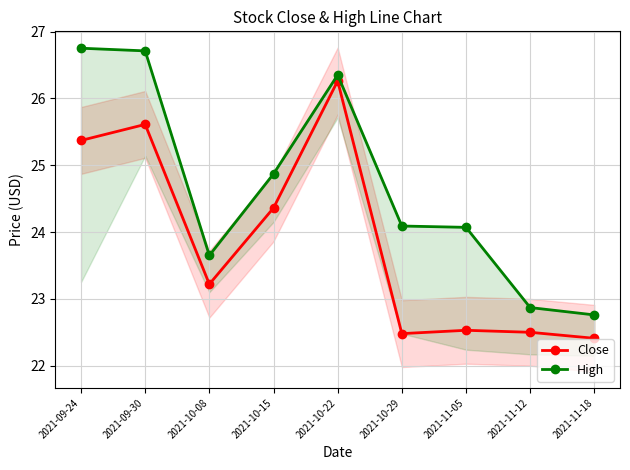

Does the chart have visible grid lines?

Yes